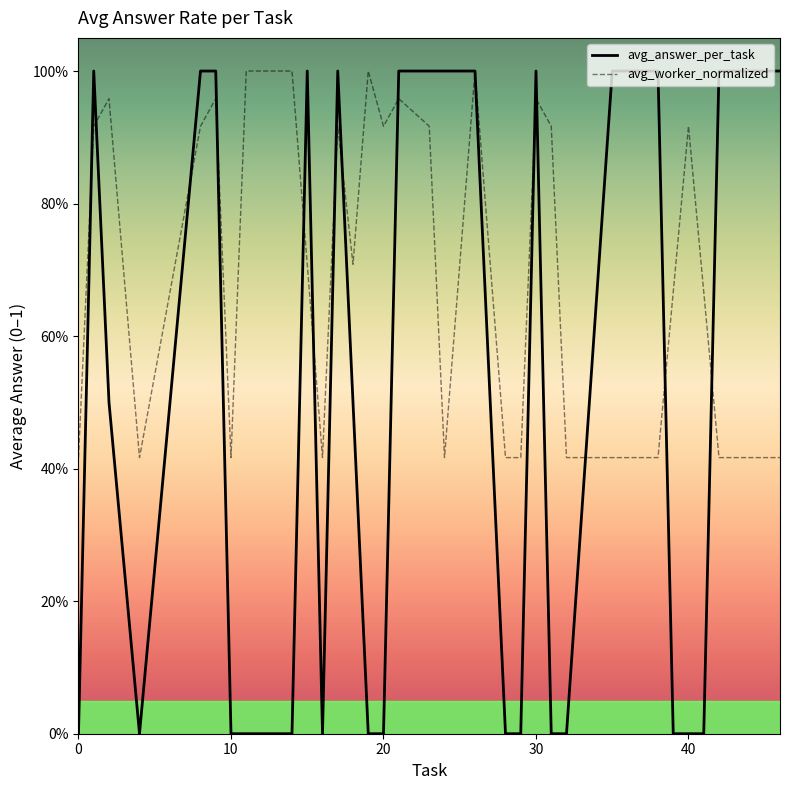

What are all the series names shown in the legend?

avg_answer_per_task, avg_worker_normalized